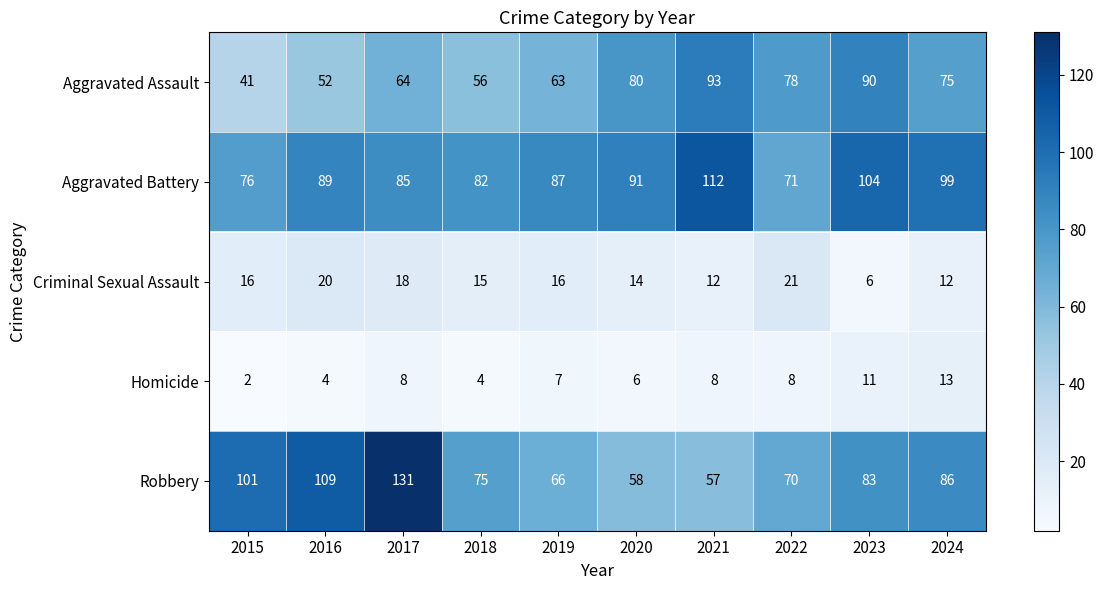

Rank the categories by Robbery value from lowest to highest.

2021, 2020, 2019, 2022, 2018, 2023, 2024, 2015, 2016, 2017